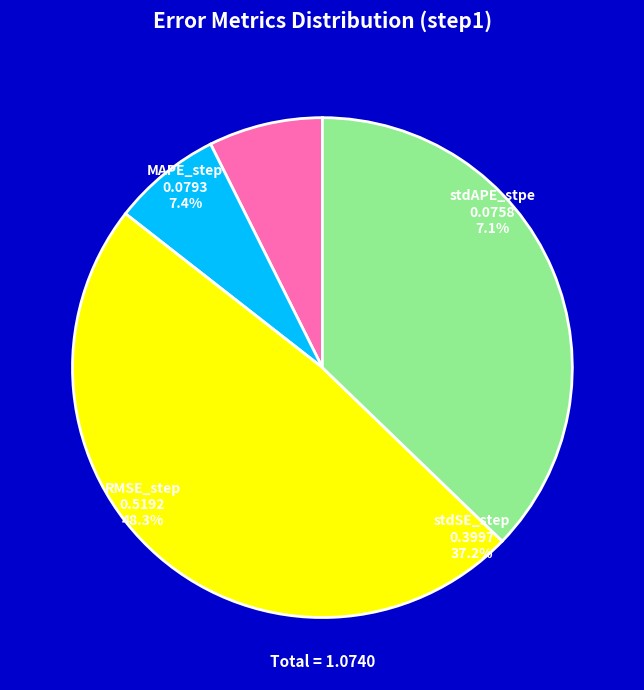

What is the change in value from stdAPE_stpe to stdSE_step?

+0.3